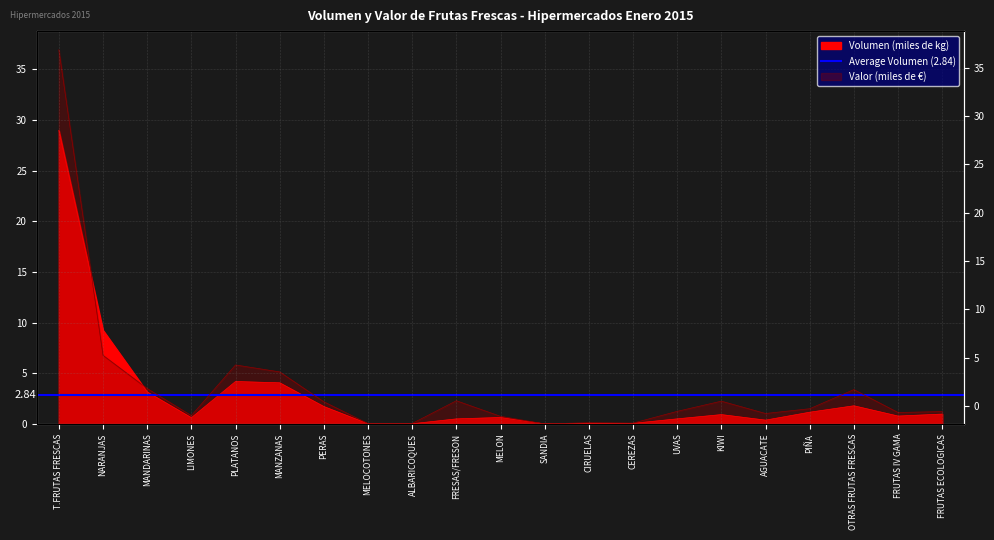

True or false: Valor (miles de €) has a value of 5.1 at MANZANAS.

True